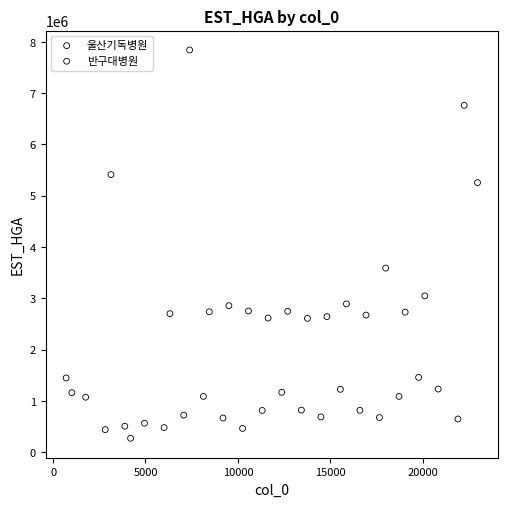

Which series has the largest Y range (max minus min)?

반구대병원